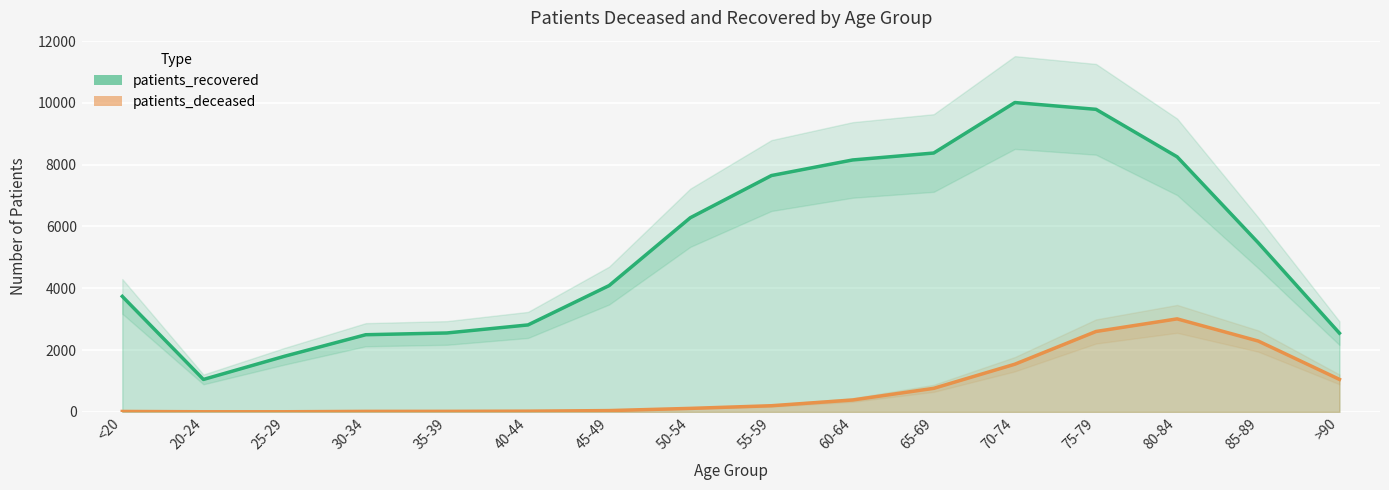

Which series has the largest range (max minus min)?

patients_recovered